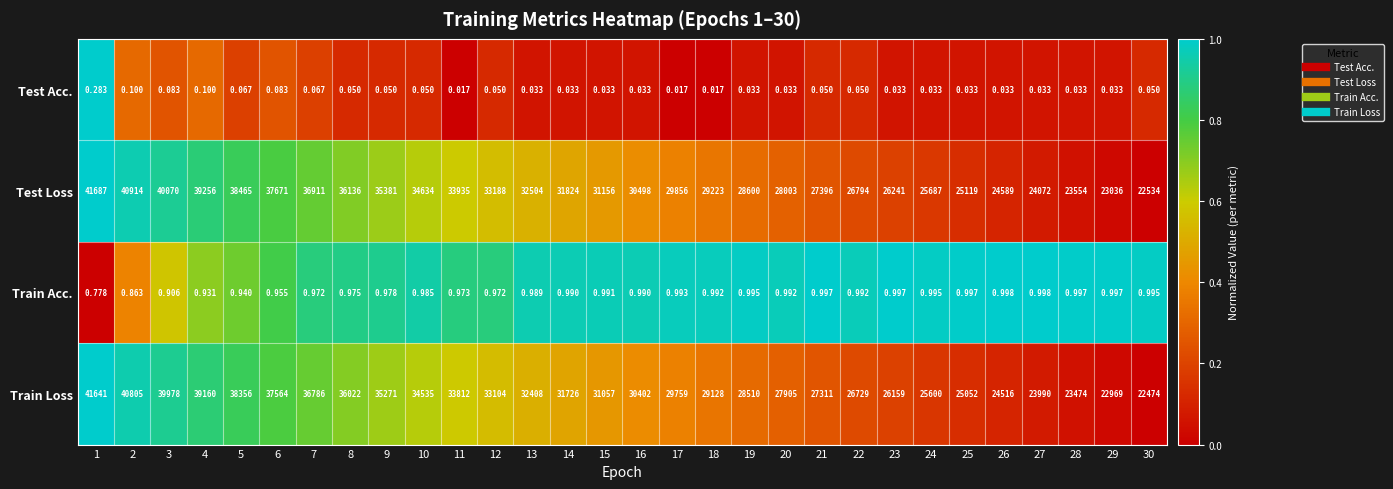

Between 26 and 27, which series saw the biggest shift?

Train Loss